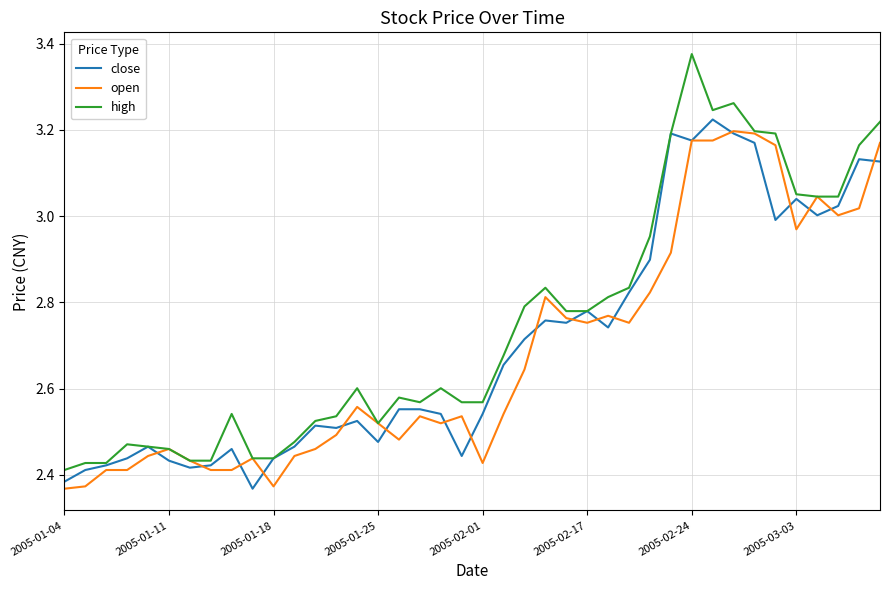

Which series has the largest range (max minus min)?

high